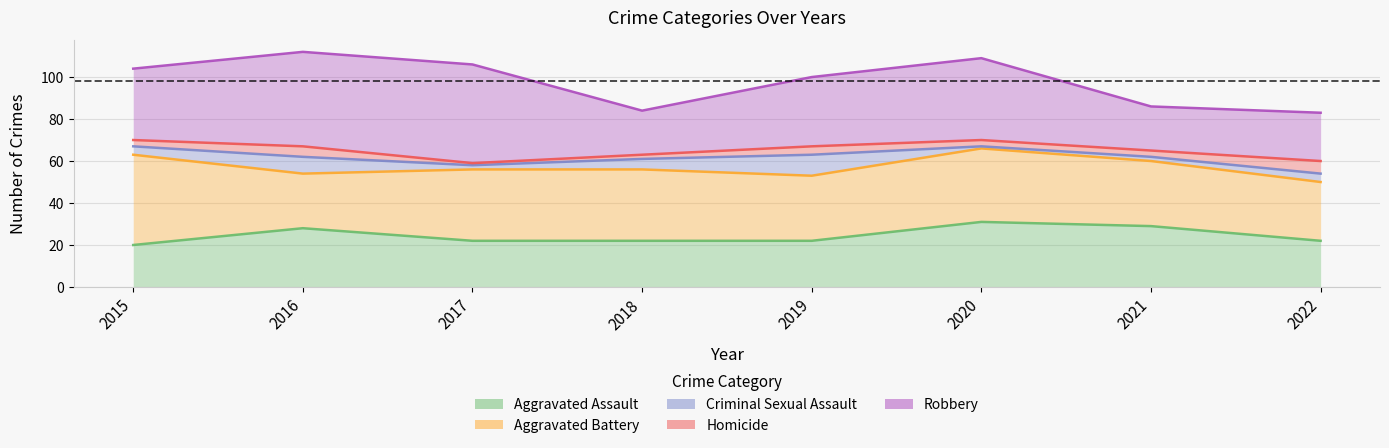

Is the value of Robbery at 2022 greater than the value of Aggravated Battery at 2021?

Yes